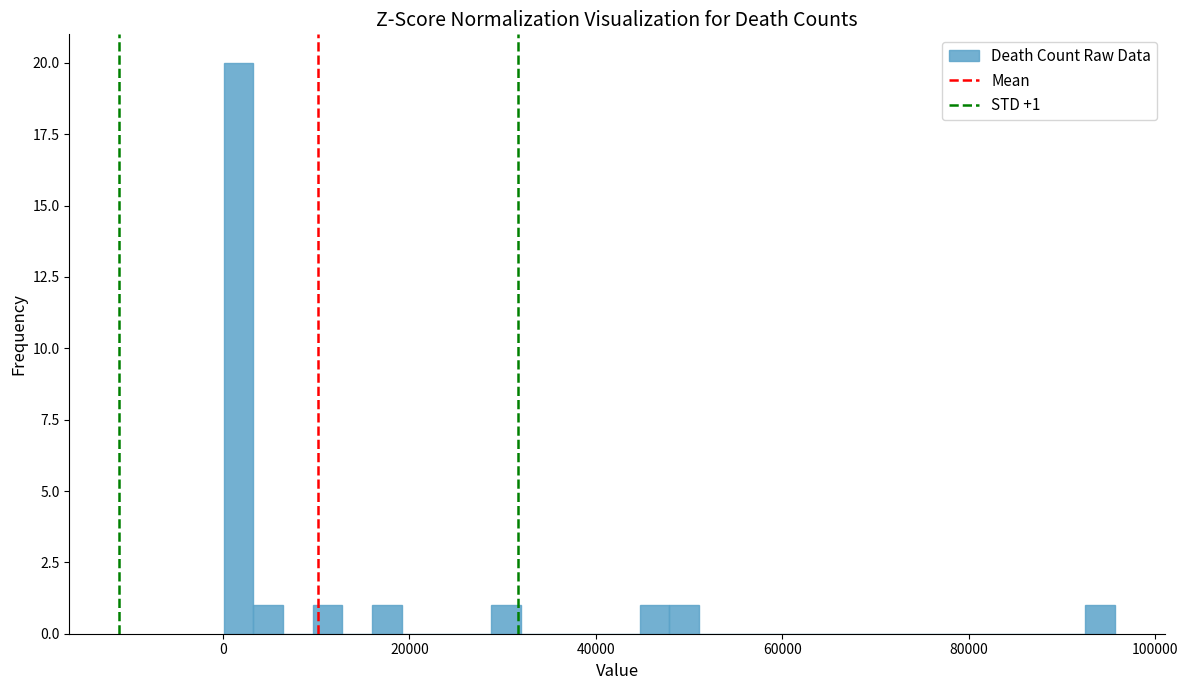

Around what value on the x-axis is the tallest bar? Give the approximate position of its centre, as read against the axis.

2000